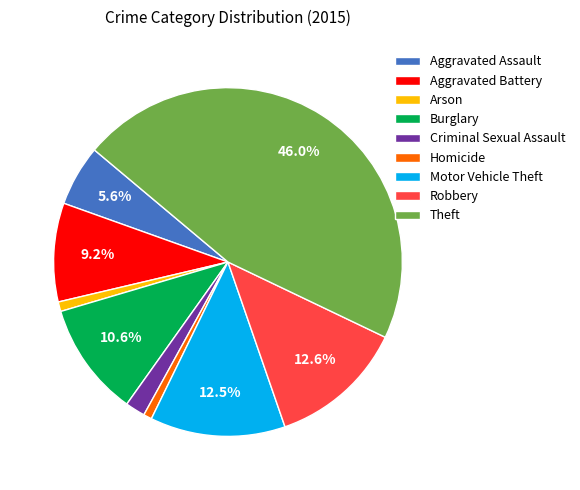

Combined, do Arson and Motor Vehicle Theft account for over 50%?

No